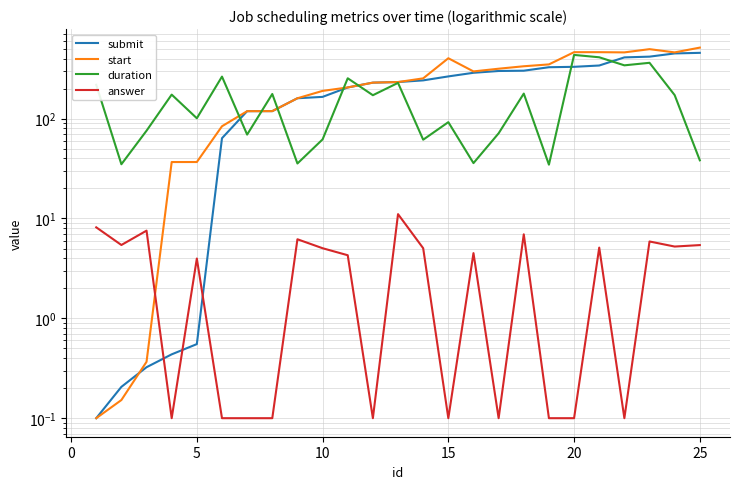

Does the chart display data point markers on the line(s)?

No